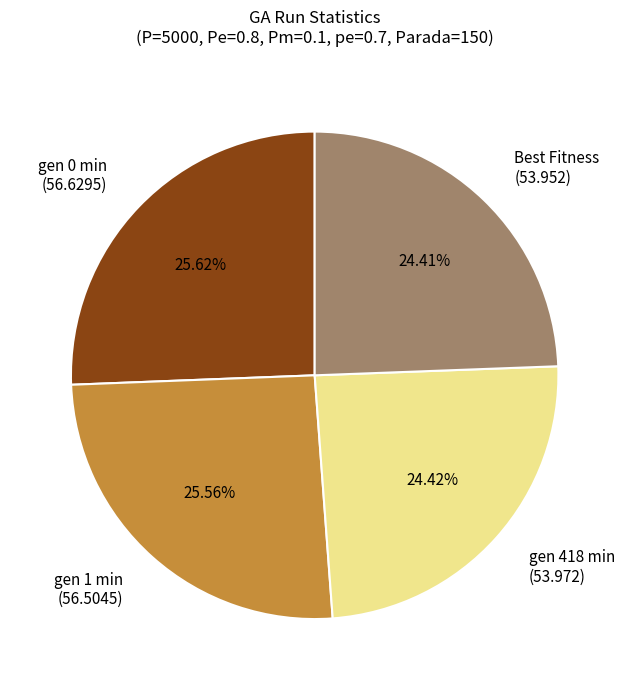

Is there a majority slice in this chart?

No